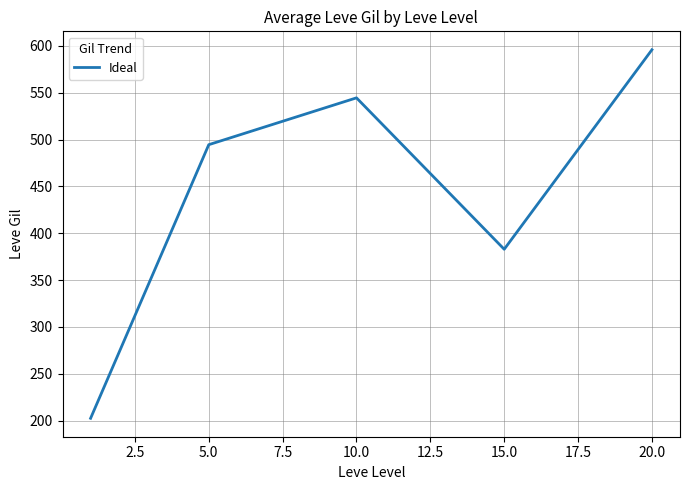

How many interior local peaks (higher than both neighbors) does the data have?

1